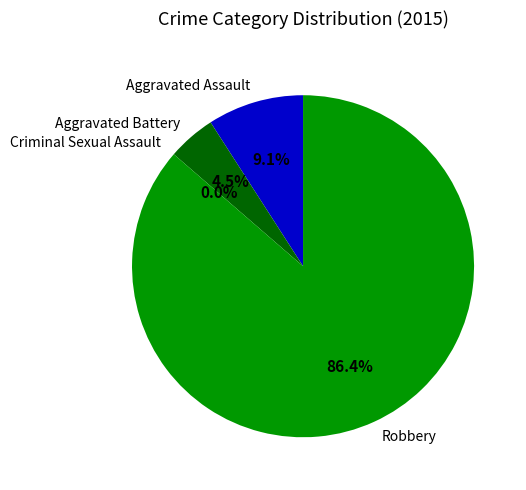

Do Criminal Sexual Assault and Robbery together represent more than half of the pie?

Yes